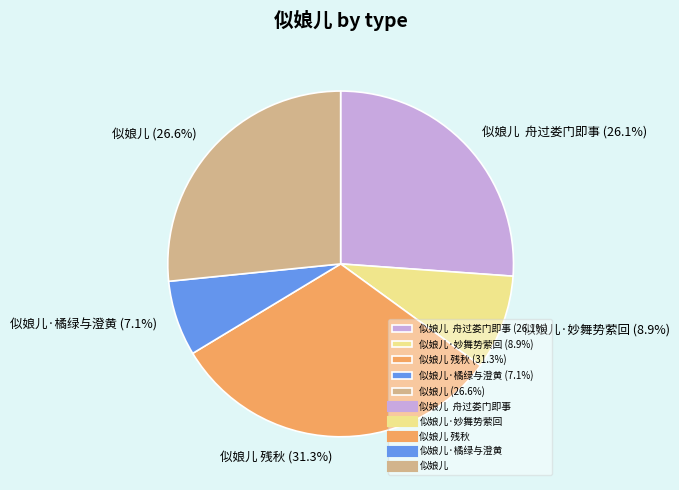

Does 似娘儿 舟过娄门即事 (26.1%) represent more than half of the total?

No